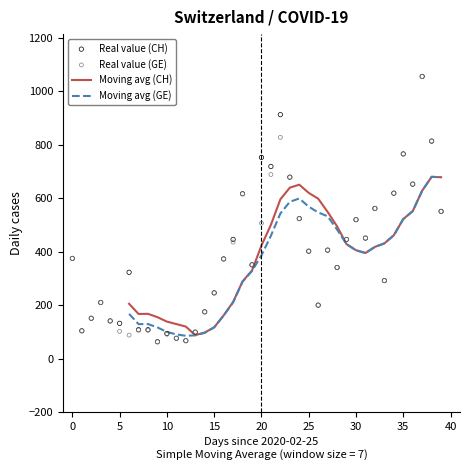

What is the total value across all series at 31?

1692.3